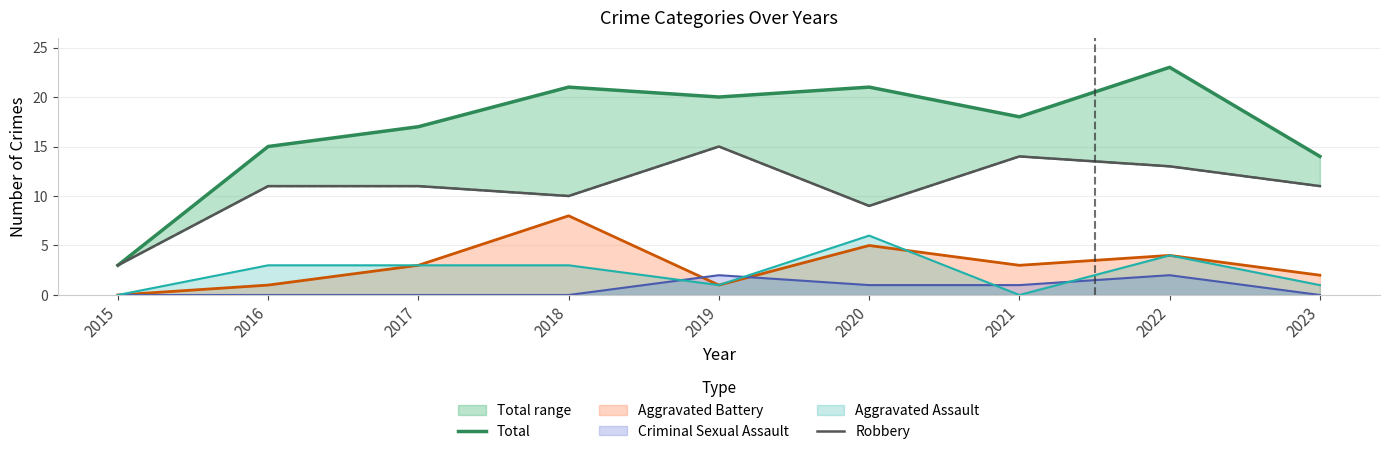

Which category has the lowest value in the Total series?

2015